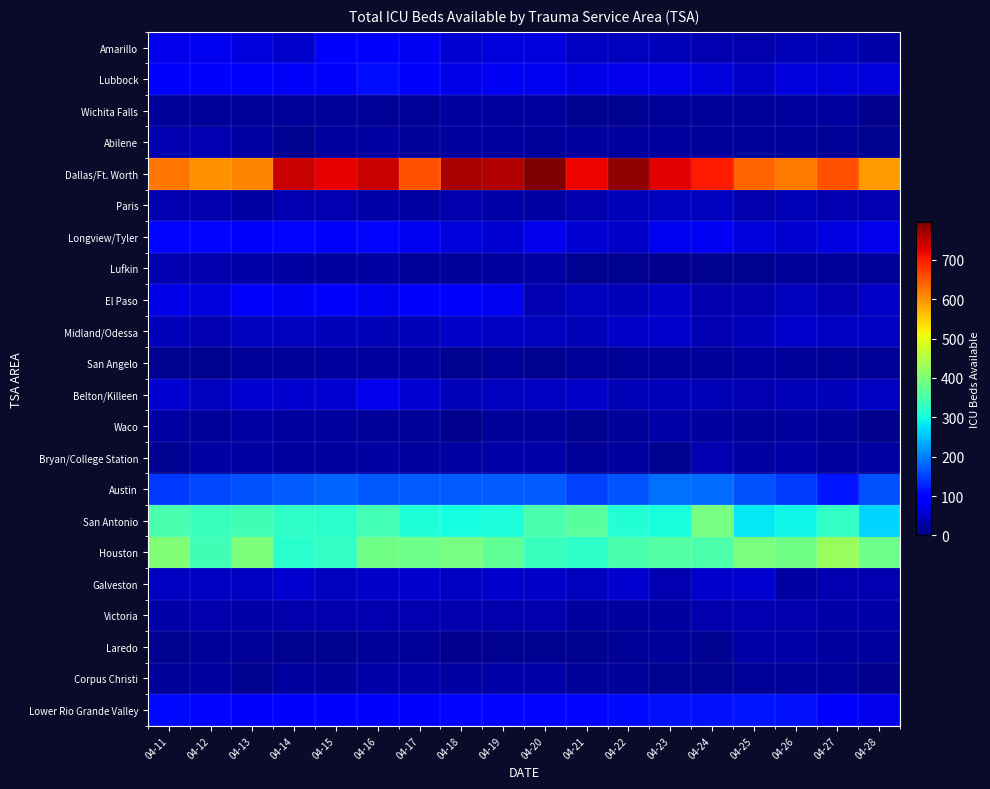

Which label corresponds to the smallest value in the chart?

04-23